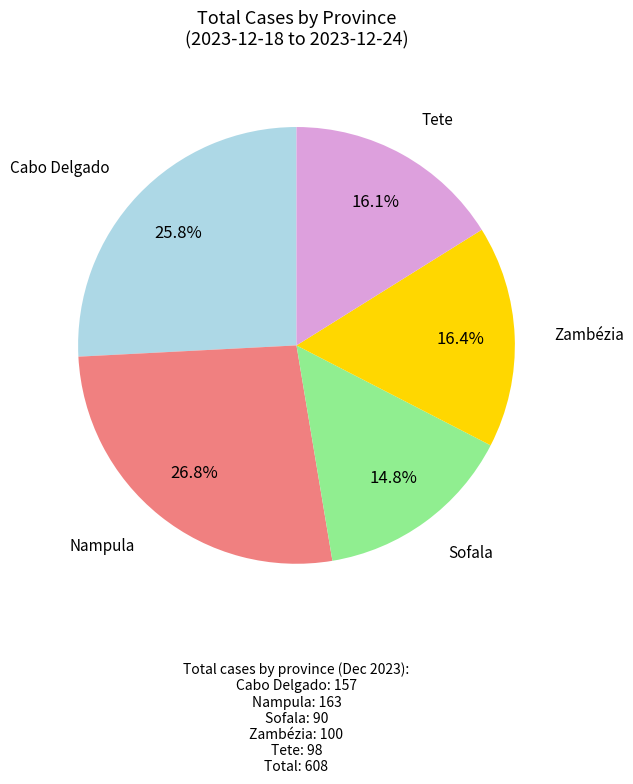

Is there any slice that represents more than half of the pie?

No